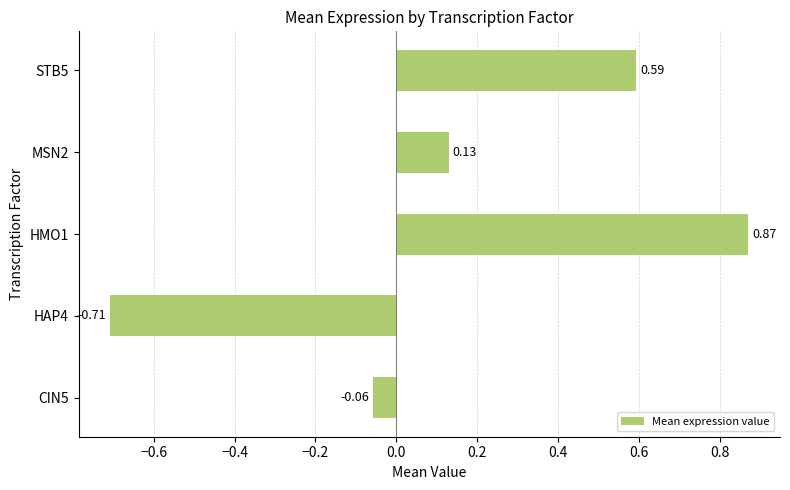

List the labels in order of value, smallest first.

HAP4, CIN5, MSN2, STB5, HMO1